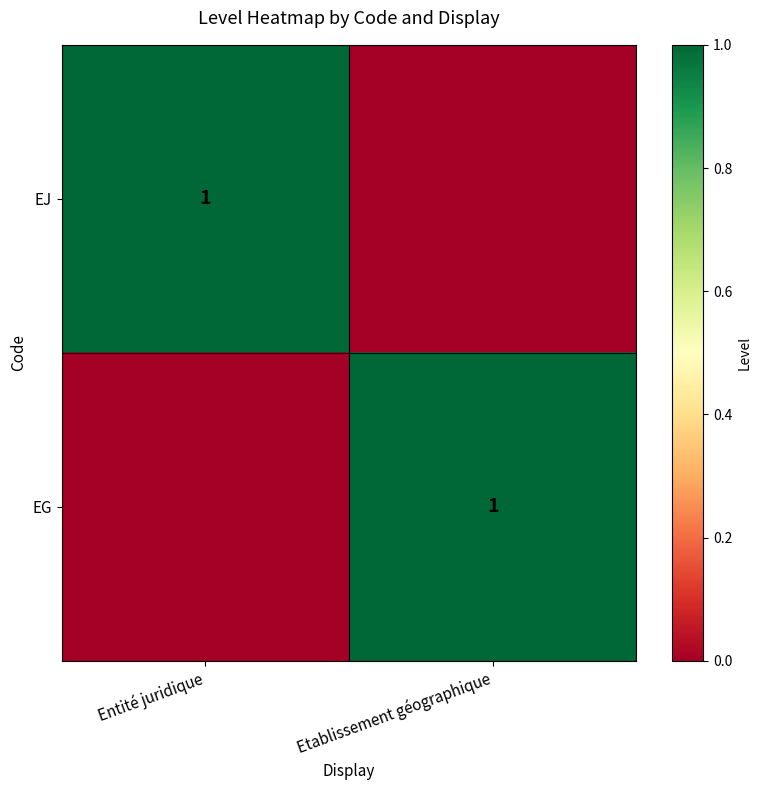

True or false: EJ has a value of 1 at Entité juridique.

True